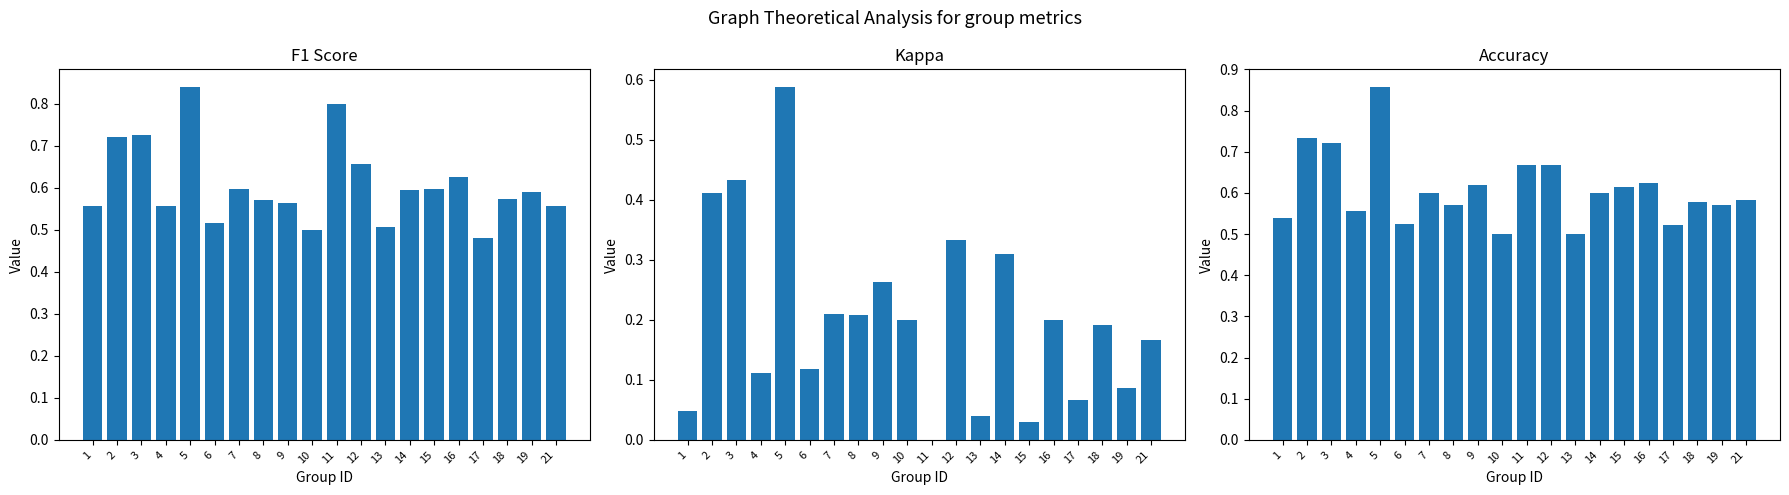

Reading right to left, extract all data points from this chart.

f1: 0.6	0.6	0.6	0.5	0.6	0.6	0.6	0.5	0.7	0.8	0.5	0.6	0.6	0.6	0.5	0.8	0.6	0.7	0.7	0.6
kappa: 0.2	0.1	0.2	0.1	0.2	0.0	0.3	0.0	0.3	0.0	0.2	0.3	0.2	0.2	0.1	0.6	0.1	0.4	0.4	0.0
accuracy: 0.6	0.6	0.6	0.5	0.6	0.6	0.6	0.5	0.7	0.7	0.5	0.6	0.6	0.6	0.5	0.9	0.6	0.7	0.7	0.5